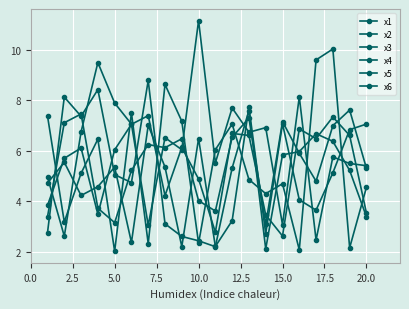

How many data points does each series have?

20